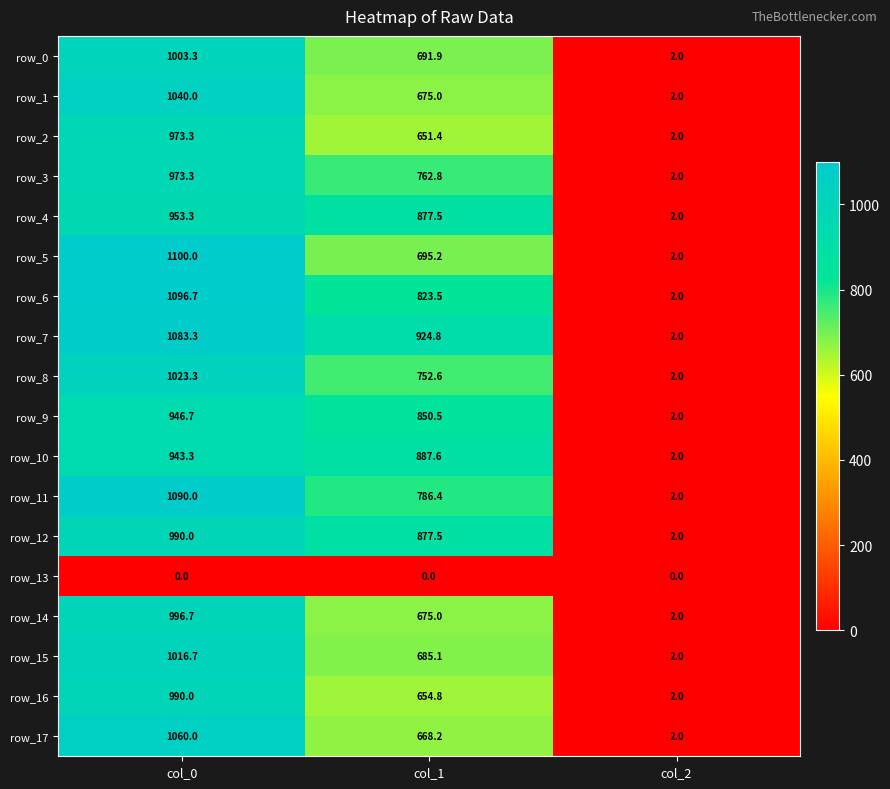

Where is row_6 nearest to the value 549?

col_1